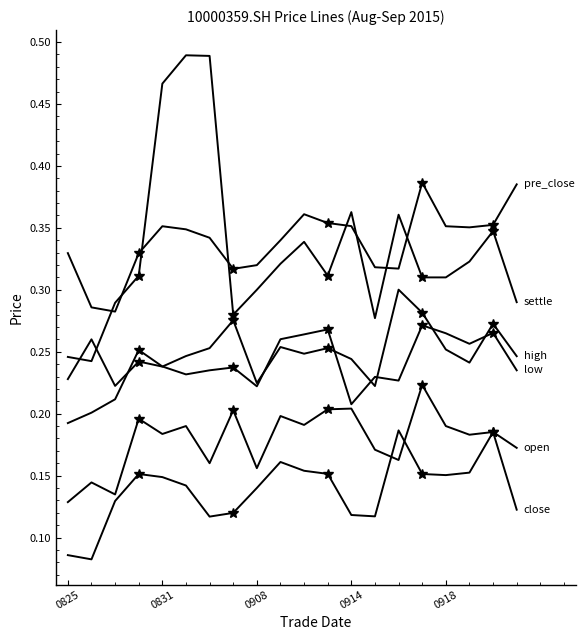

Is it true that close equals 0.1 at 5?

True